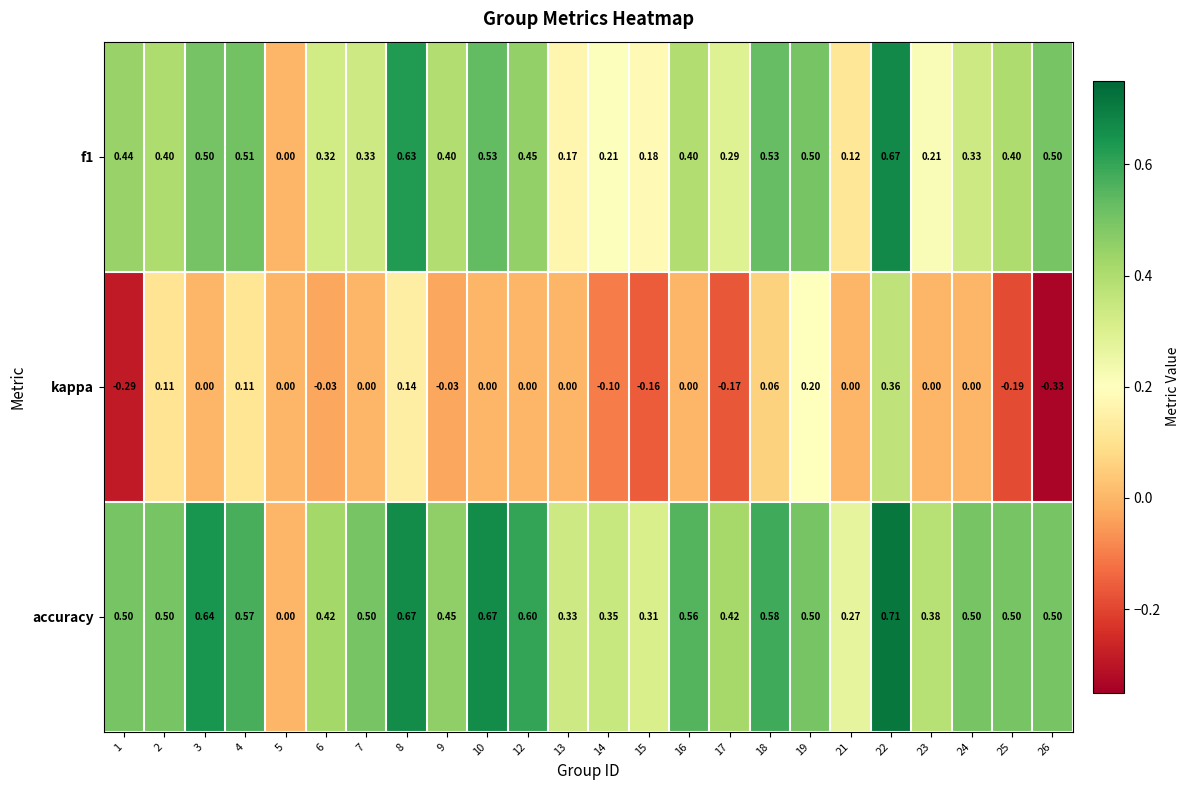

Which series changed the most between 6 and 19?

kappa